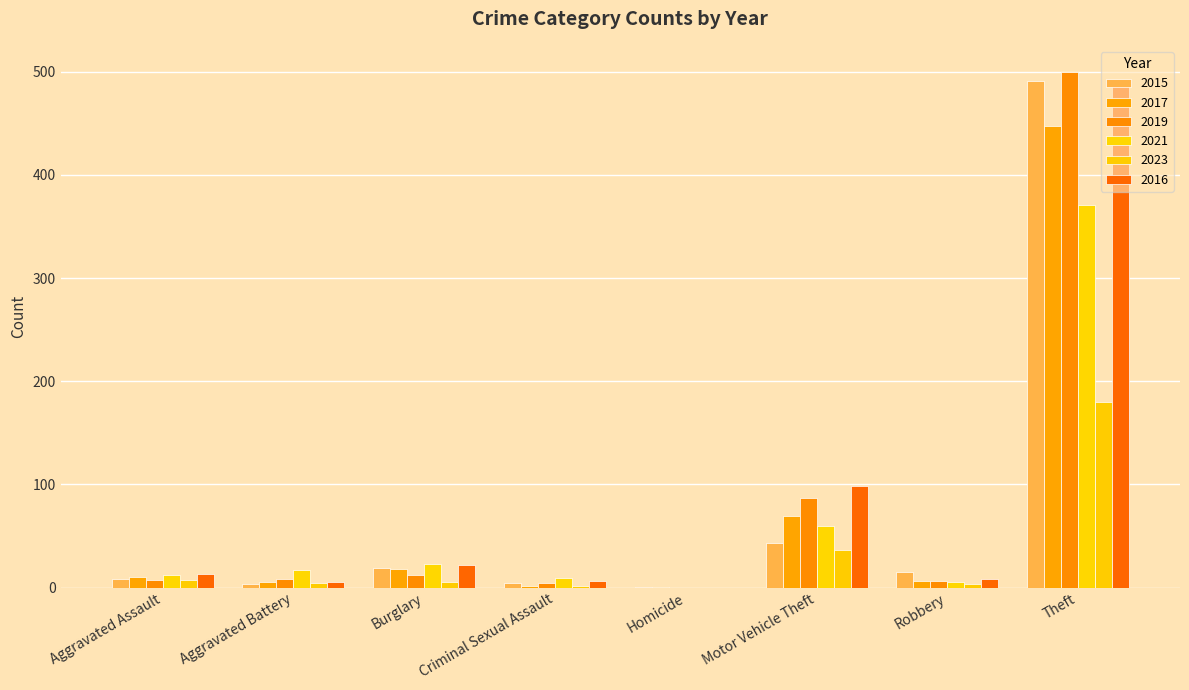

The value of 2023 at Criminal Sexual Assault is 3. True or false?

False